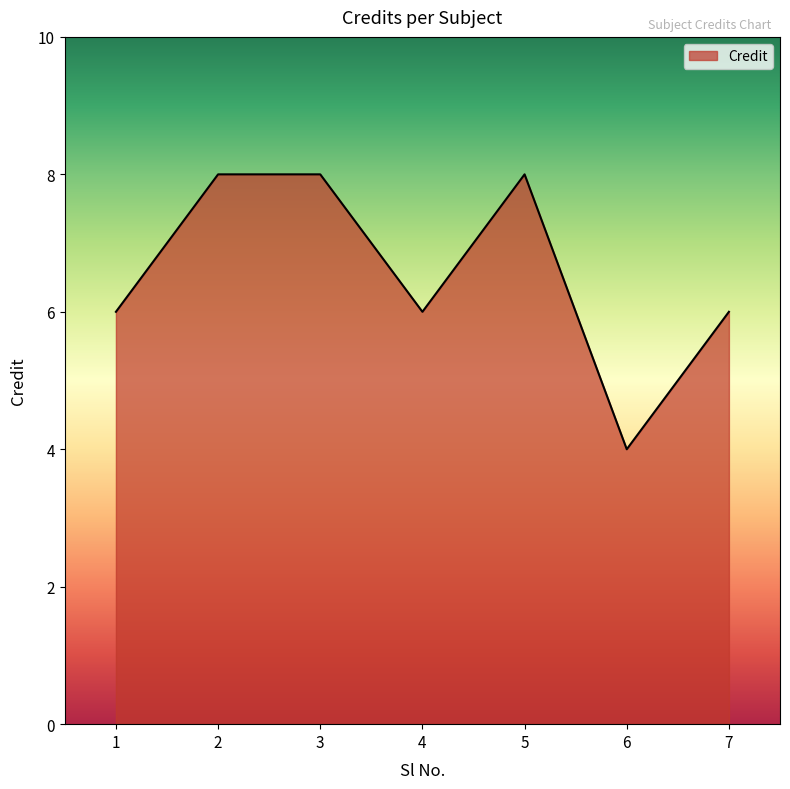

The value at 3 is 3. True or false?

False